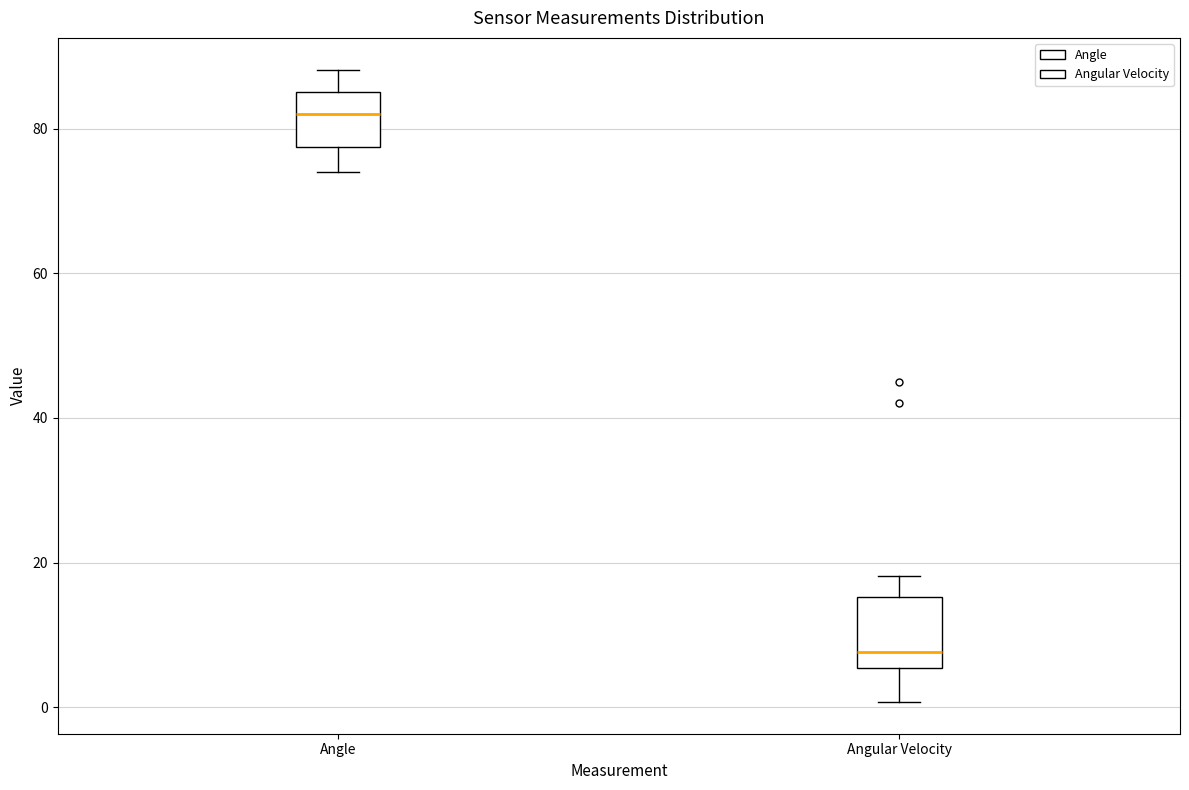

Reading left to right, read every box against the y-axis: the position of its median line, the range the box covers, and the ends of its whiskers. The values are not printed on the chart, so give them approximately, as read against the axis.

Angle: median 82, box 78 to 86, whiskers 74 to 88
Angular Velocity: median 8, box 6 to 16, whiskers 0 to 18